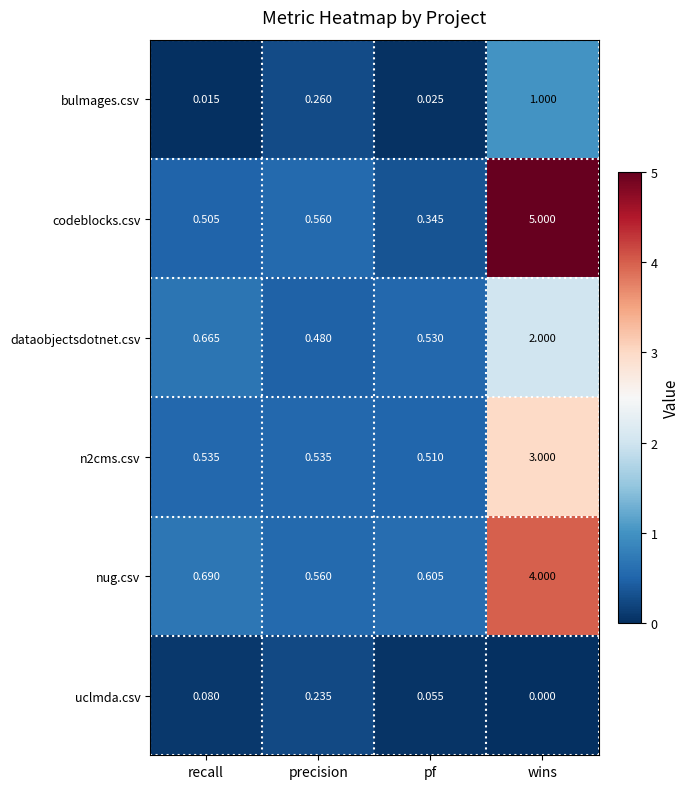

Is the value of nug.csv at pf greater than the value of n2cms.csv at recall?

Yes